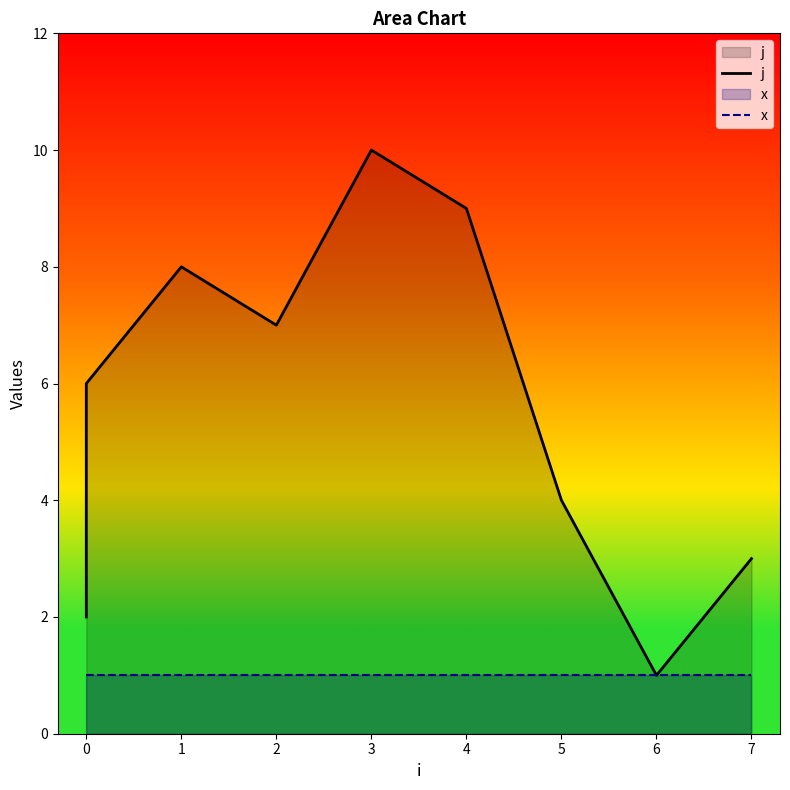

The value of j at 0 is 2. True or false?

False